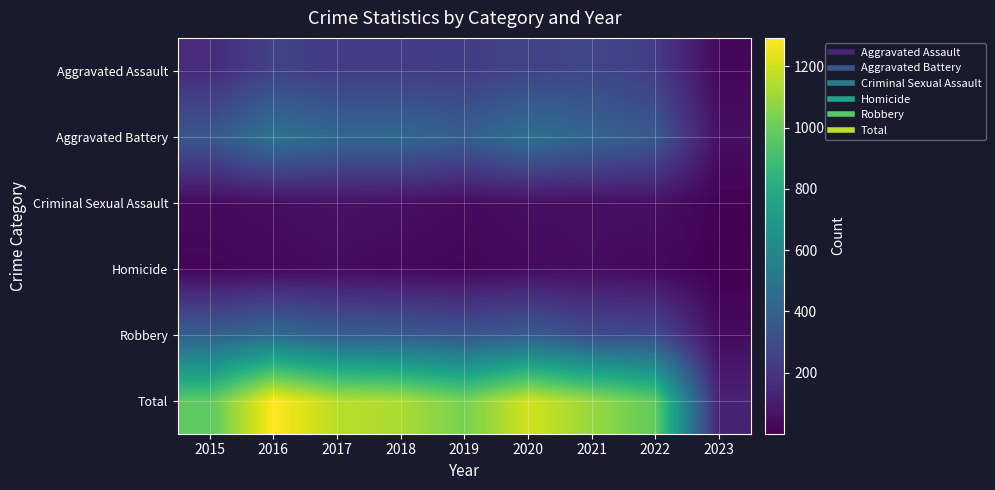

At how many categories does at least one series exceed 699?

8